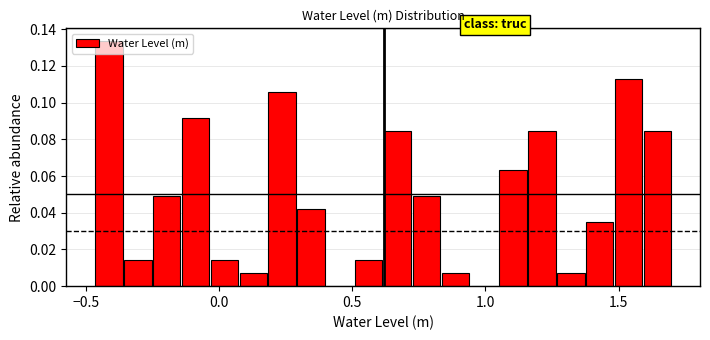

Read against the x-axis, roughly where is the centre of the tallest bar?

-0.40